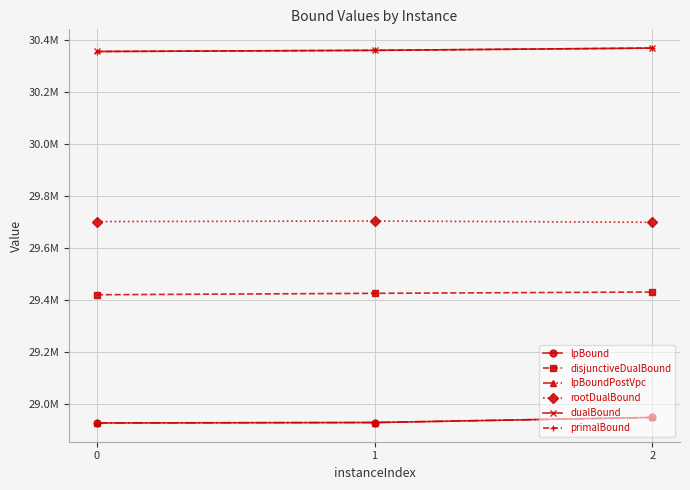

What are all the series names shown in the legend?

lpBound, disjunctiveDualBound, lpBoundPostVpc, rootDualBound, dualBound, primalBound